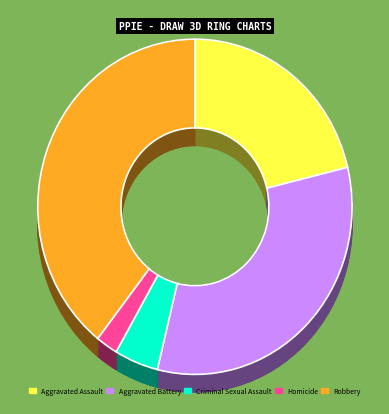

Count the number of slices in the pie.

5